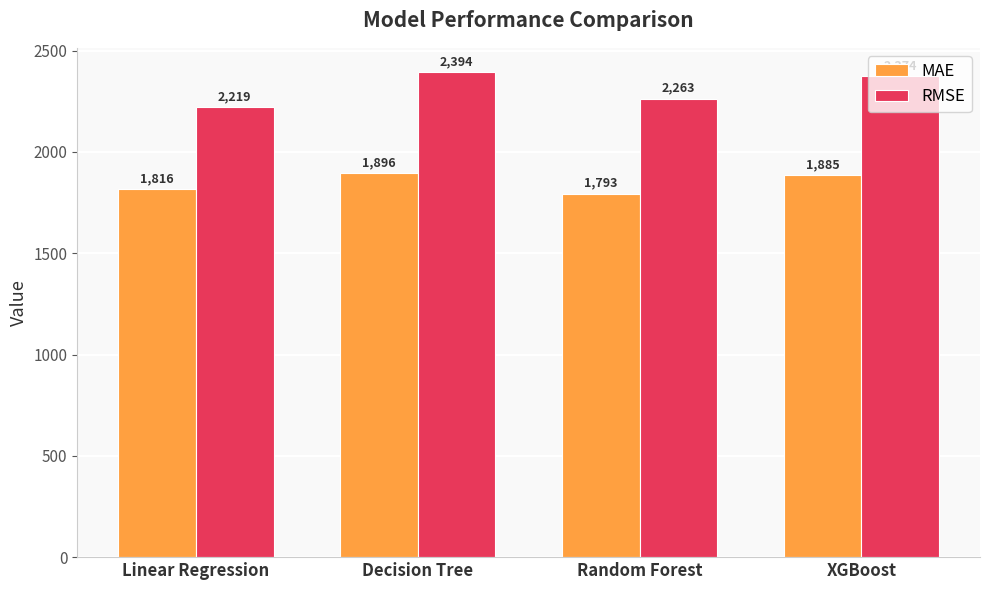

Which series changed the most between Linear Regression and Decision Tree?

RMSE